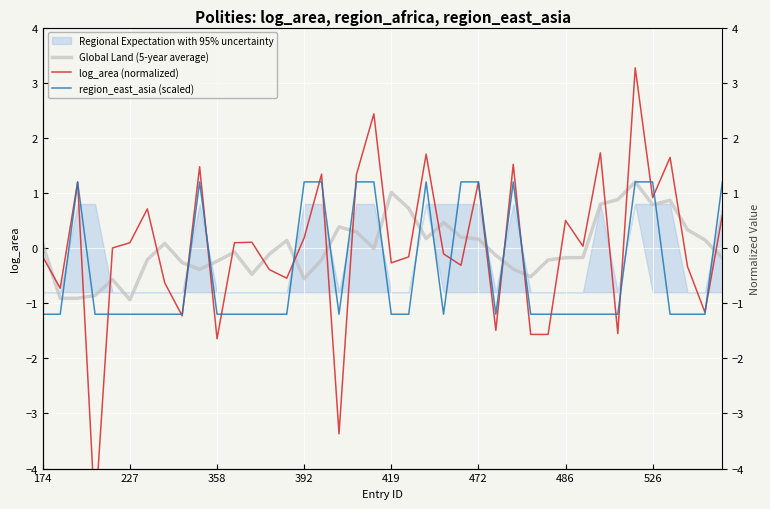

True or false: log_area (normalized) has a value of -1.6 at 28.

True